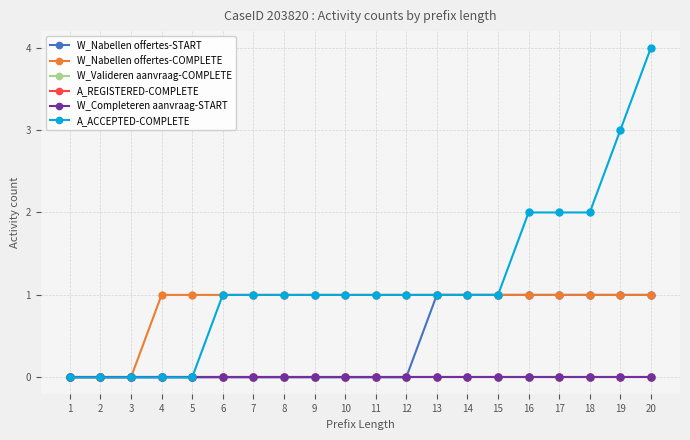

Does the chart have visible grid lines?

Yes